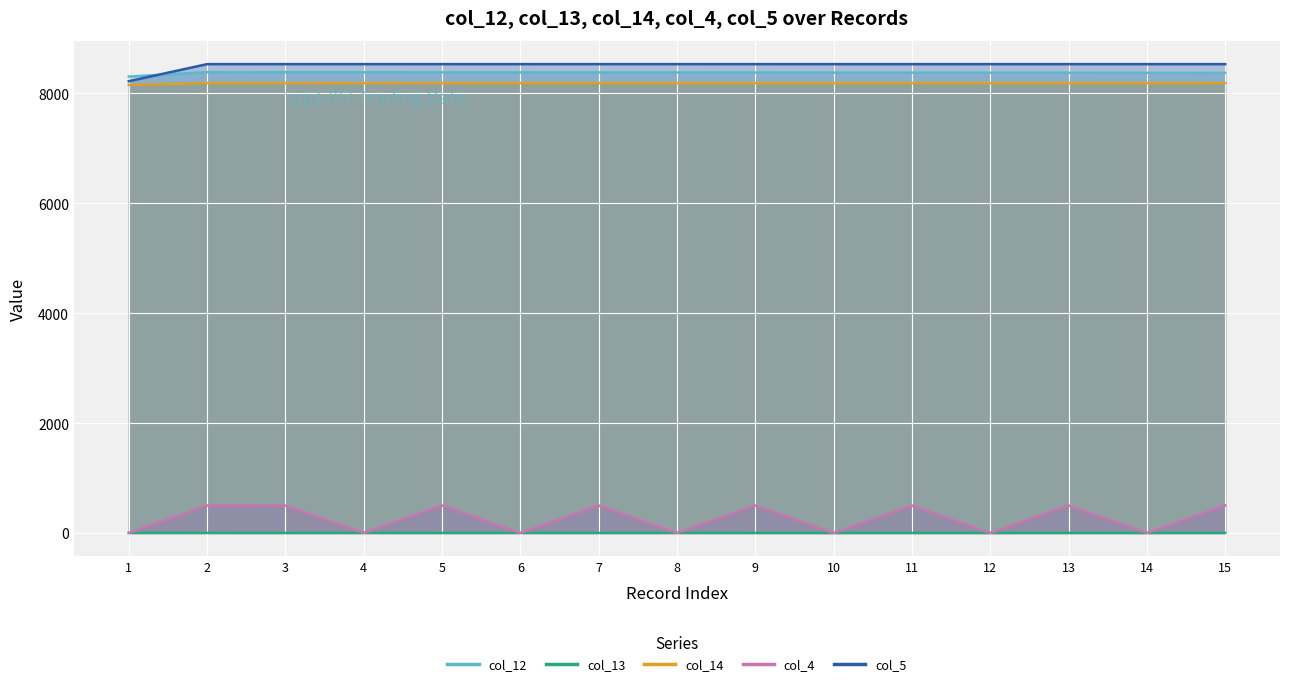

How many distinct data groups are displayed?

5